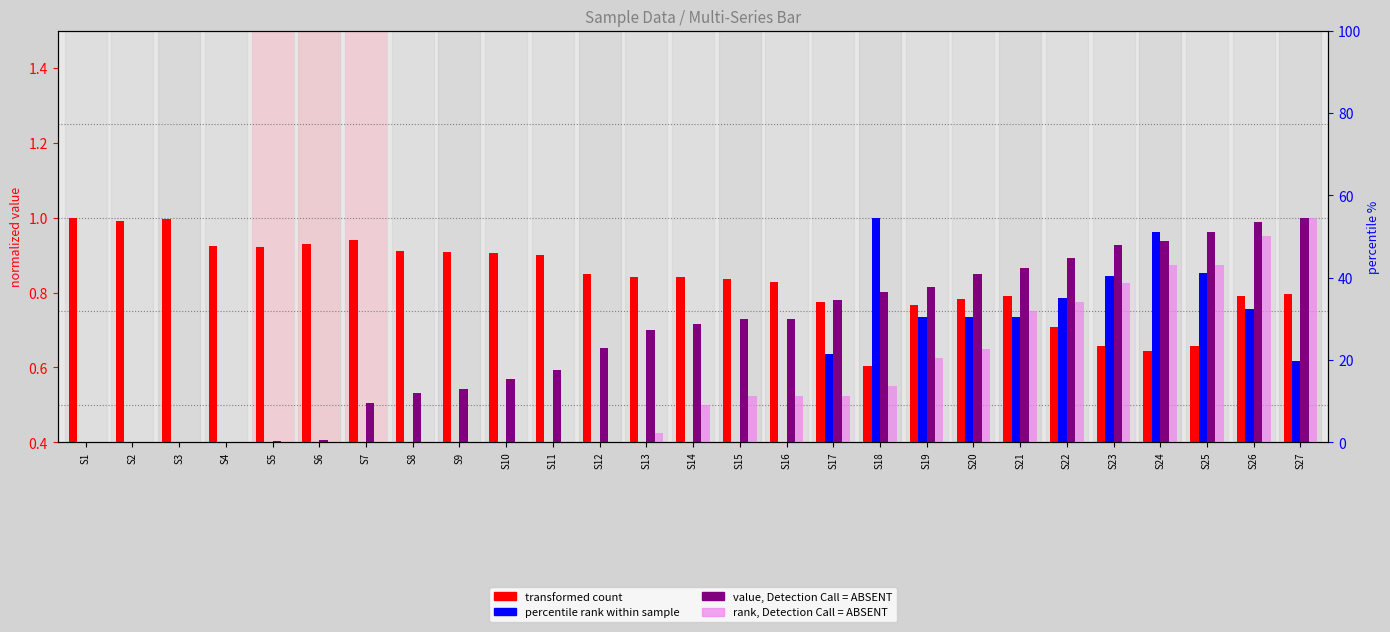

What is the approximate value of transformed count (Y) at S17?

0.8